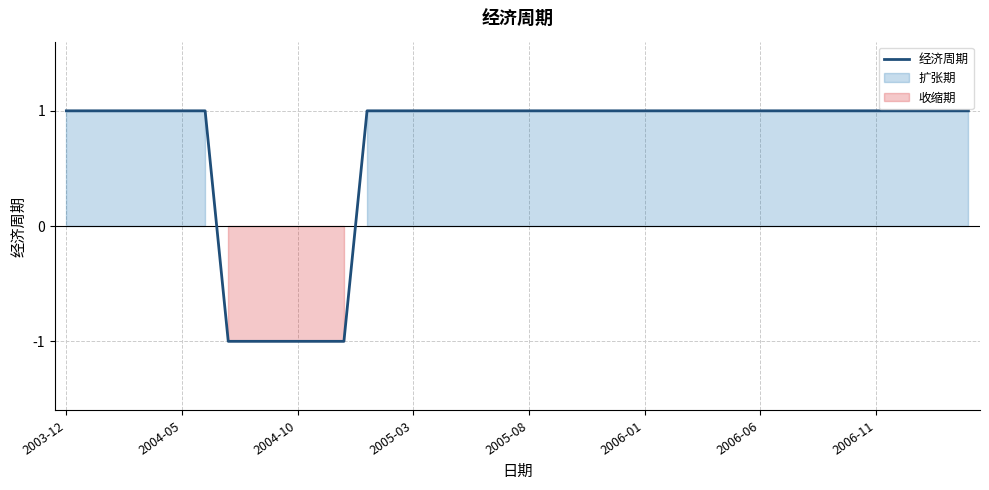

The 经济周期 series shows 1 at 2005-03. True or false?

True